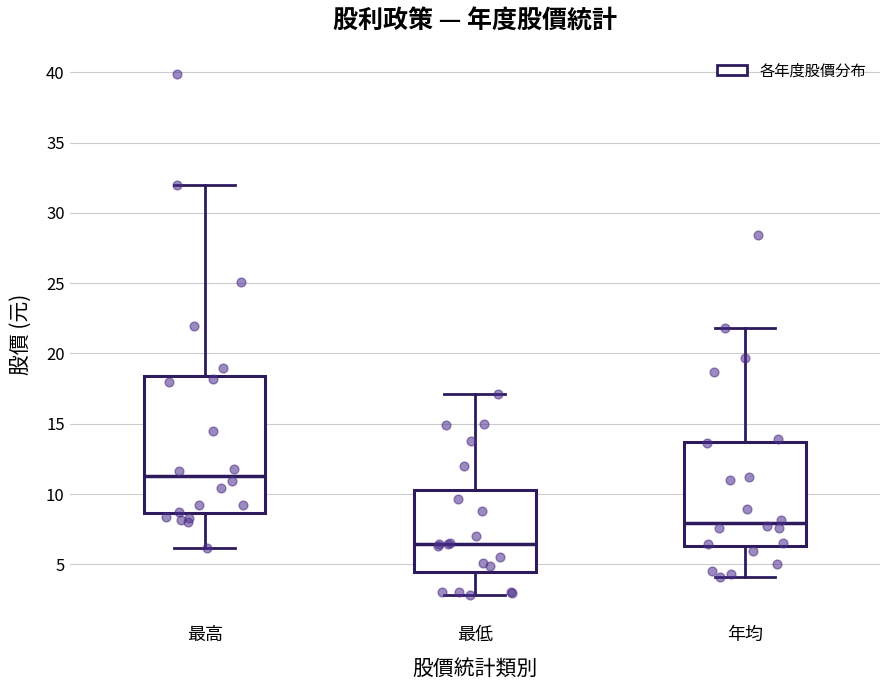

Which box has the highest median line?

最高